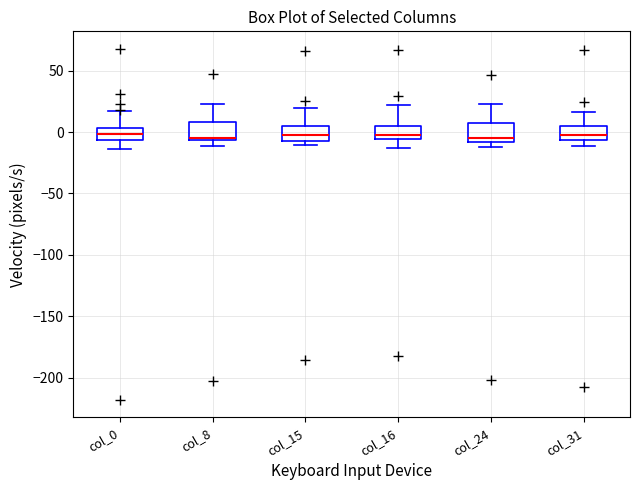

Reading left to right, transcribe this box plot: for each box, give where its median line is, the range the box spans, and where its two whiskers end, as read against the y-axis. The values are not printed on the chart, so give them approximately, as read against the axis.

col_0: median 0, box -5 to 5, whiskers -15 to 15
col_8: median -5 (just above the box's lower edge), box -5 to 10, whiskers -10 to 25
col_15: median -5 (inside the box), box -5 to 5, whiskers -10 to 20
col_16: median 0, box -5 to 5, whiskers -15 to 20
col_24: median -5, box -10 to 10, whiskers -10 (just below the box's lower edge) to 25
col_31: median -5 (just above the box's lower edge), box -5 to 5, whiskers -10 to 15